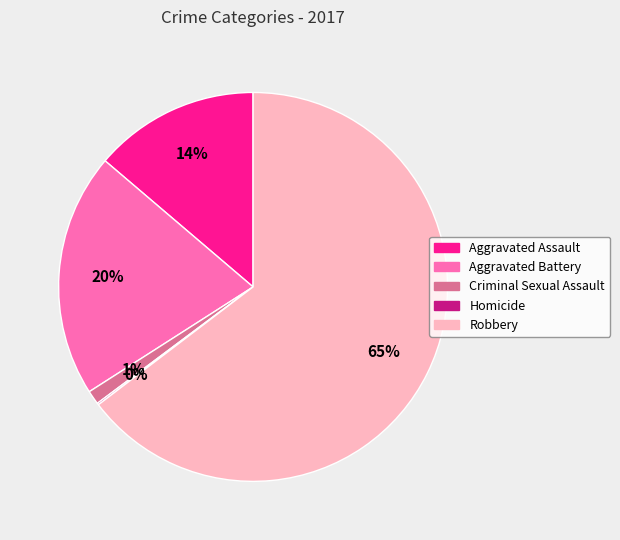

What percentage is the Aggravated Assault slice, to the nearest percent?

14%